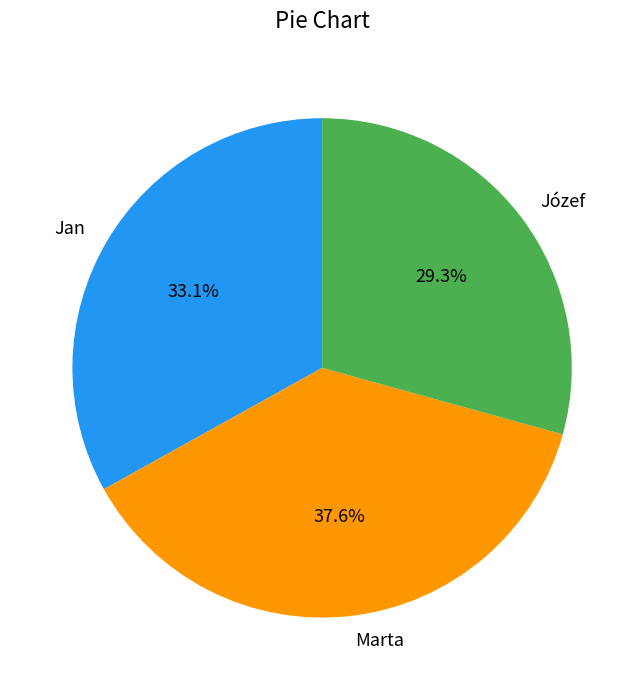

True or false: Józef accounts for 29% of the total.

True